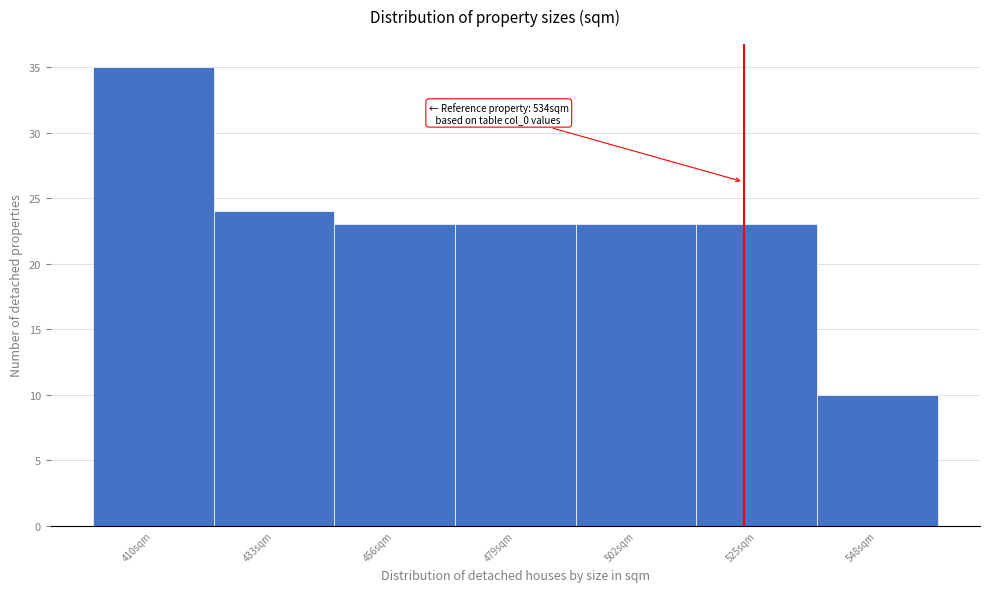

Reading left to right, transcribe all the data shown in this chart.

410sqm=35	433sqm=24	456sqm=23	479sqm=23	502sqm=23	525sqm=23	548sqm=10